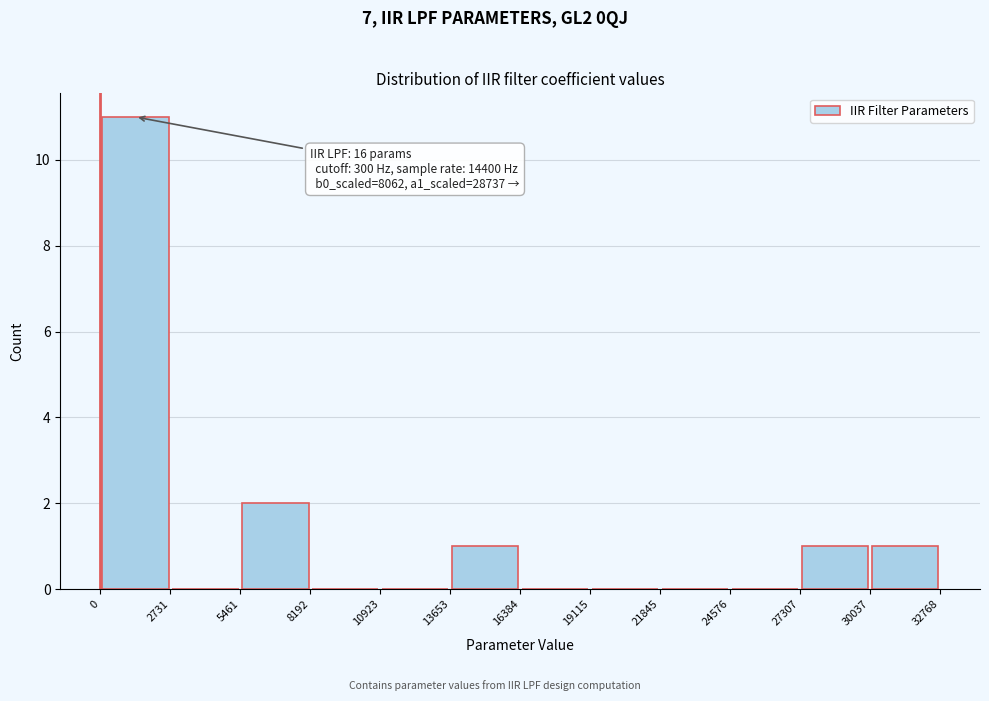

Over which range of the x-axis is the bar tallest?

0 to 2731